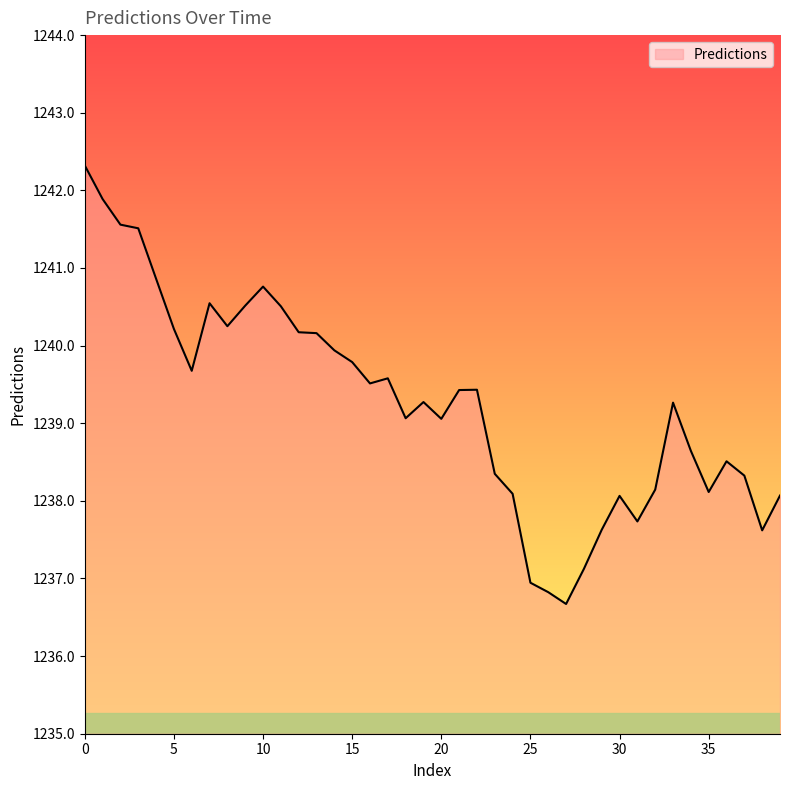

How many categories are shown in the chart?

40